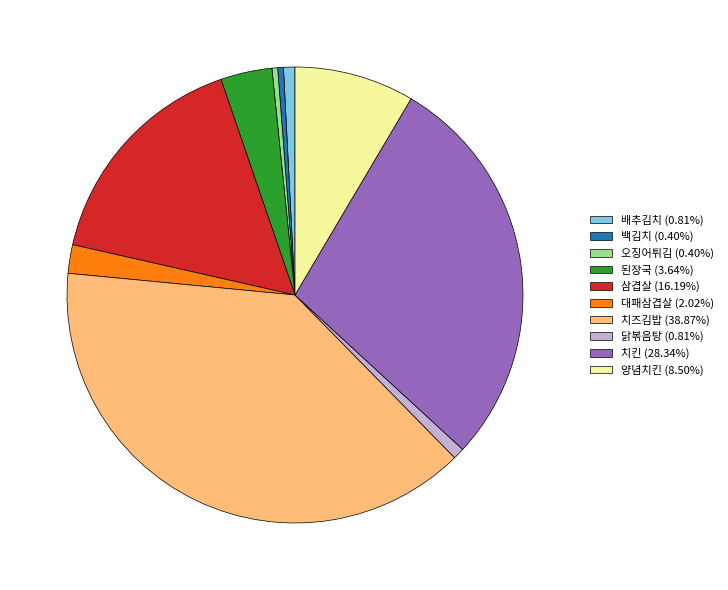

Does any single category account for the majority?

No